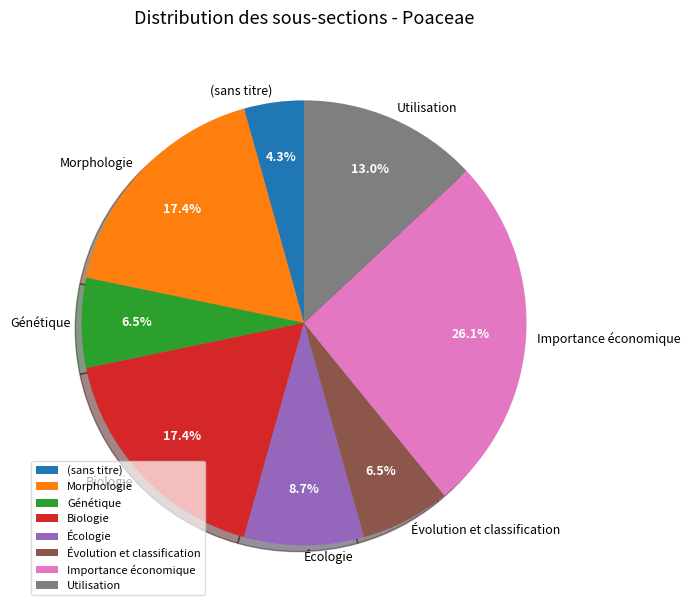

Does (sans titre) account for over 50% of the chart?

No